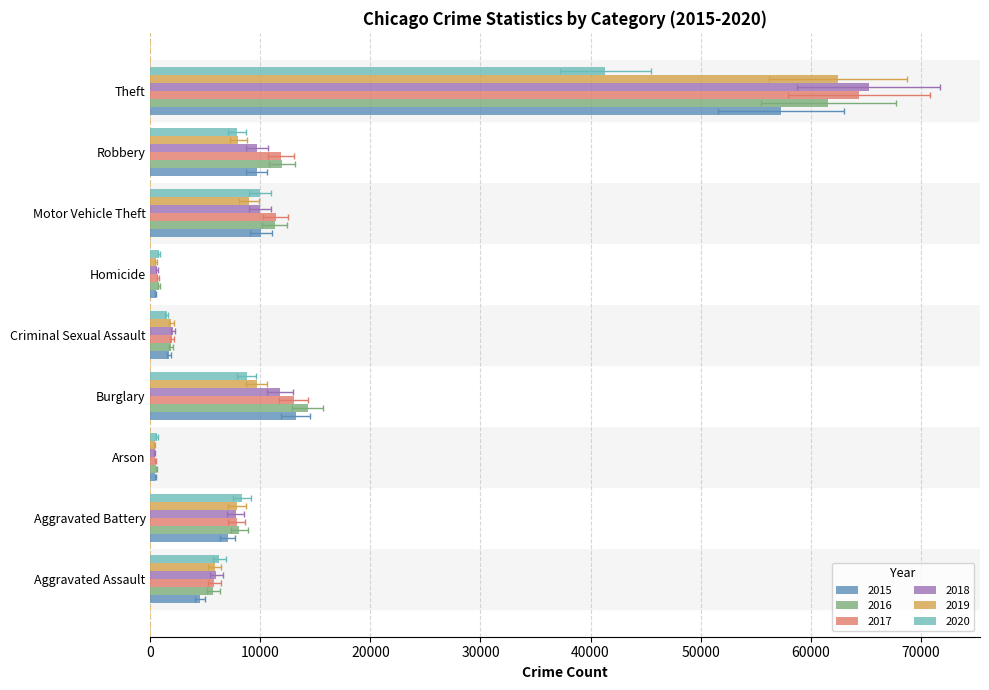

What is the total value across all series at Homicide?

3828